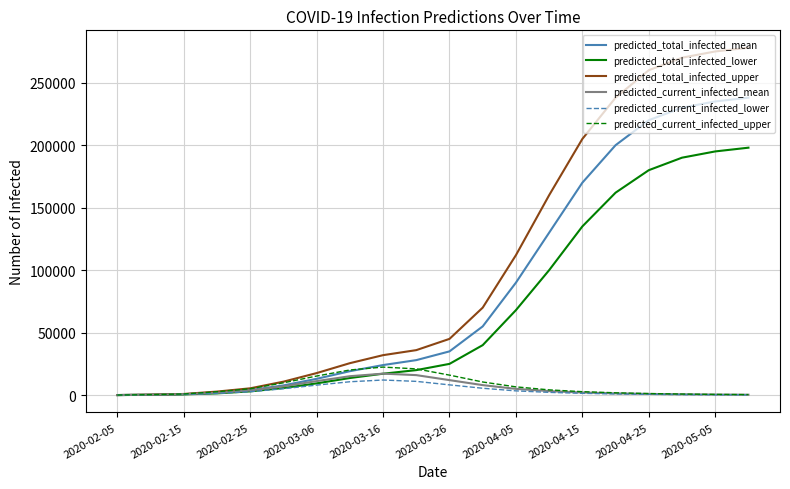

Which series has the largest total across all categories?

predicted_total_infected_upper